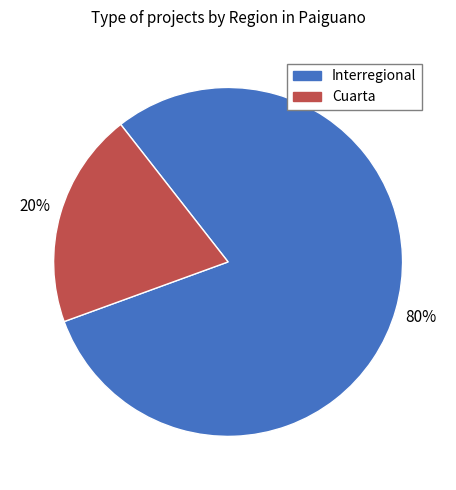

Which slice is the smallest?

Cuarta